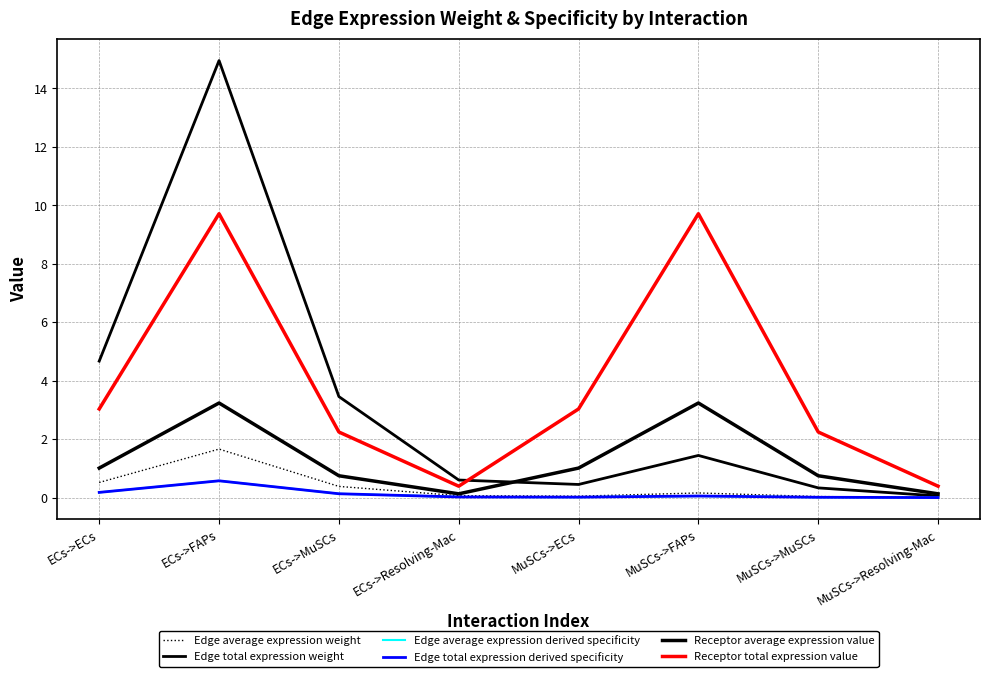

List the series in order of their peak value, lowest first.

Edge average expression derived specificity, Edge total expression derived specificity, Edge average expression weight, Receptor average expression value, Receptor total expression value, Edge total expression weight